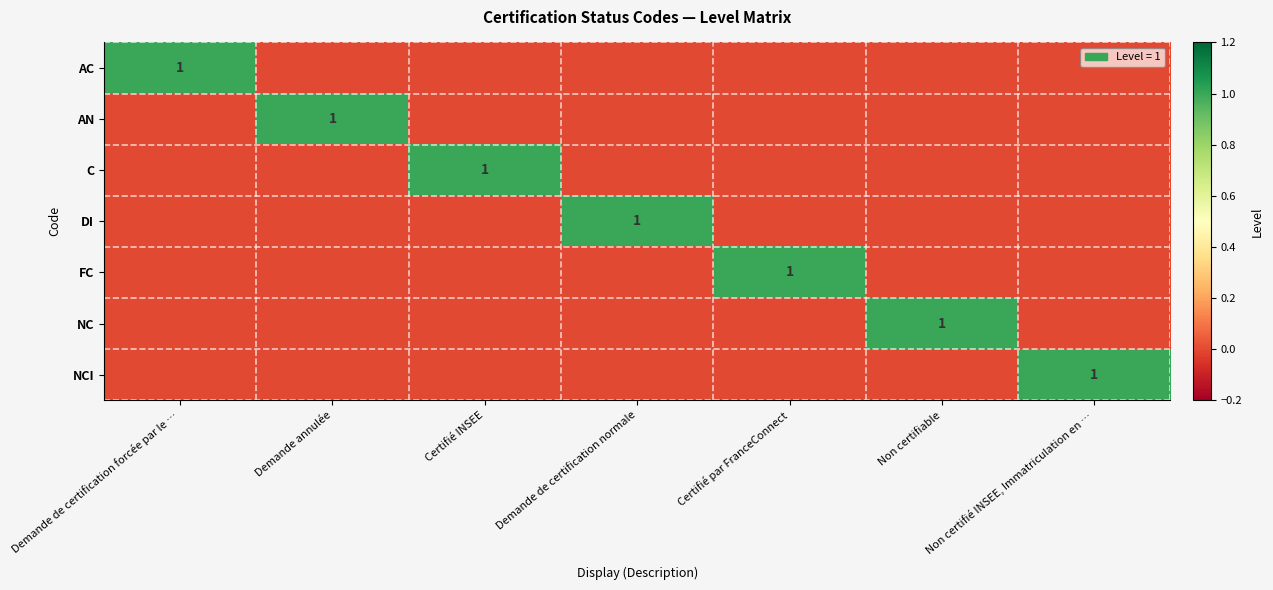

The value of AN at Demande annulée is 1. True or false?

True